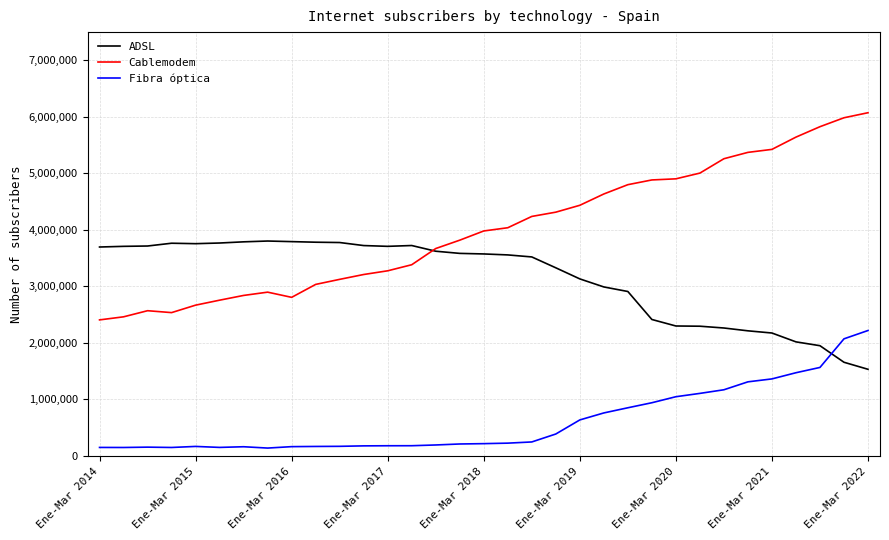

Which series has the largest total across all categories?

Cablemodem